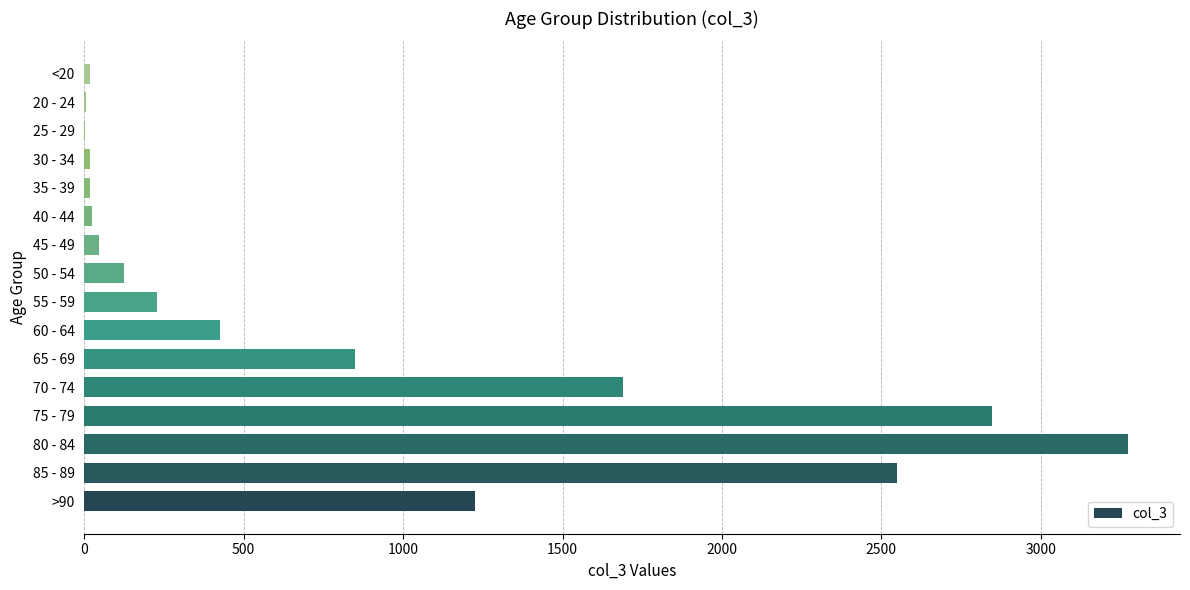

What is the sum of all values?

13343